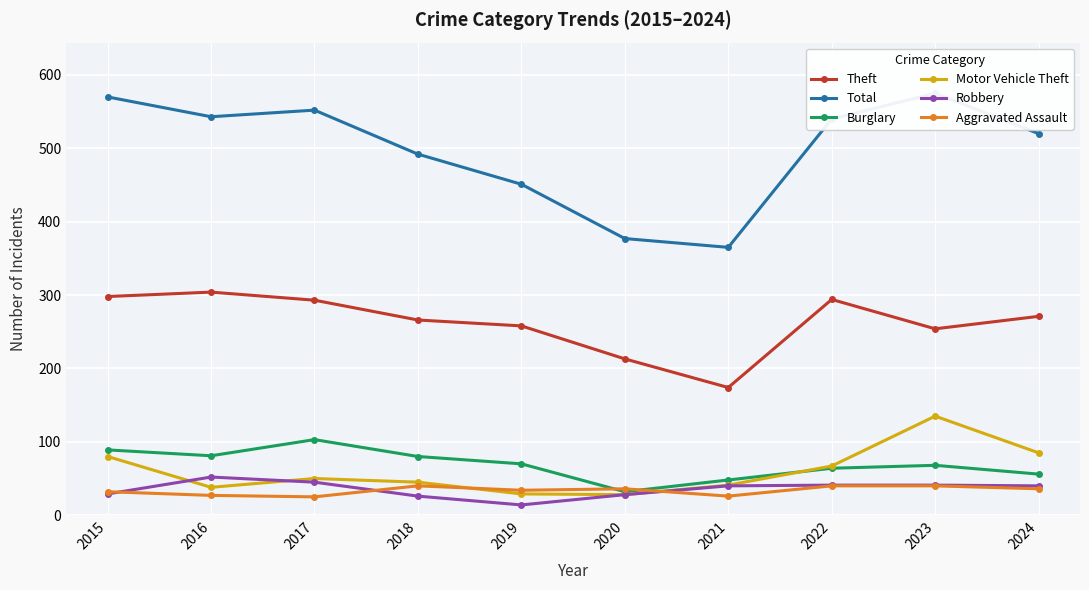

Which has a higher value, 2017 or 2018?

2017